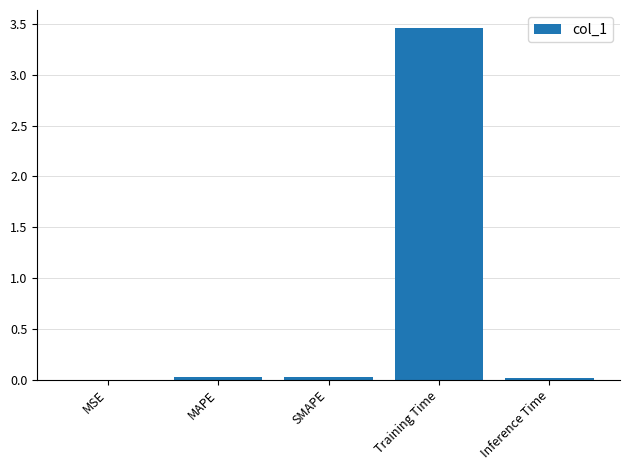

Between Inference Time and Training Time, which is larger?

Training Time